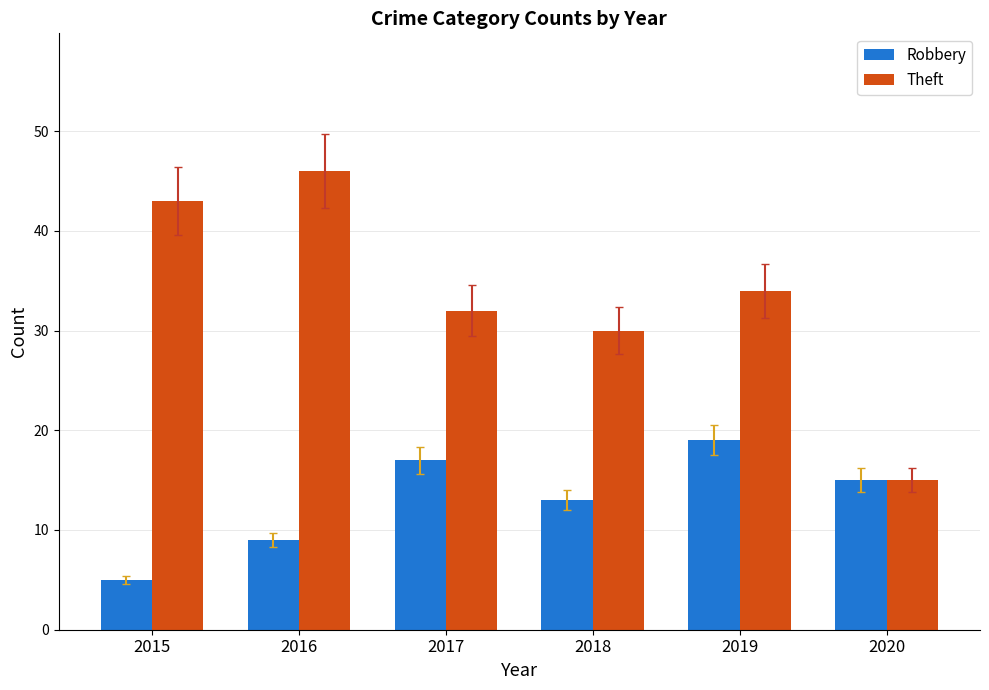

Which label corresponds to the largest value in the chart?

2016